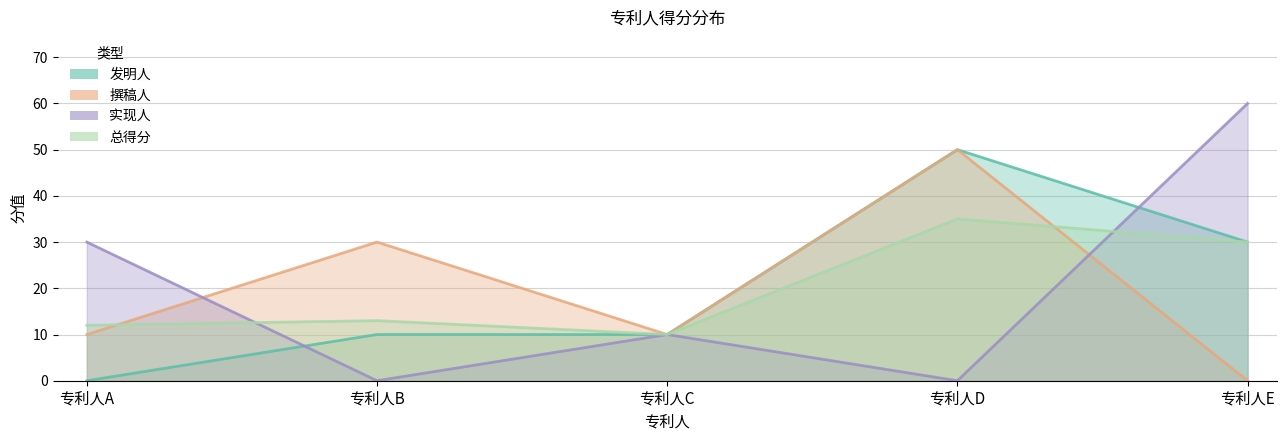

How many values in 撰稿人 are above zero?

4